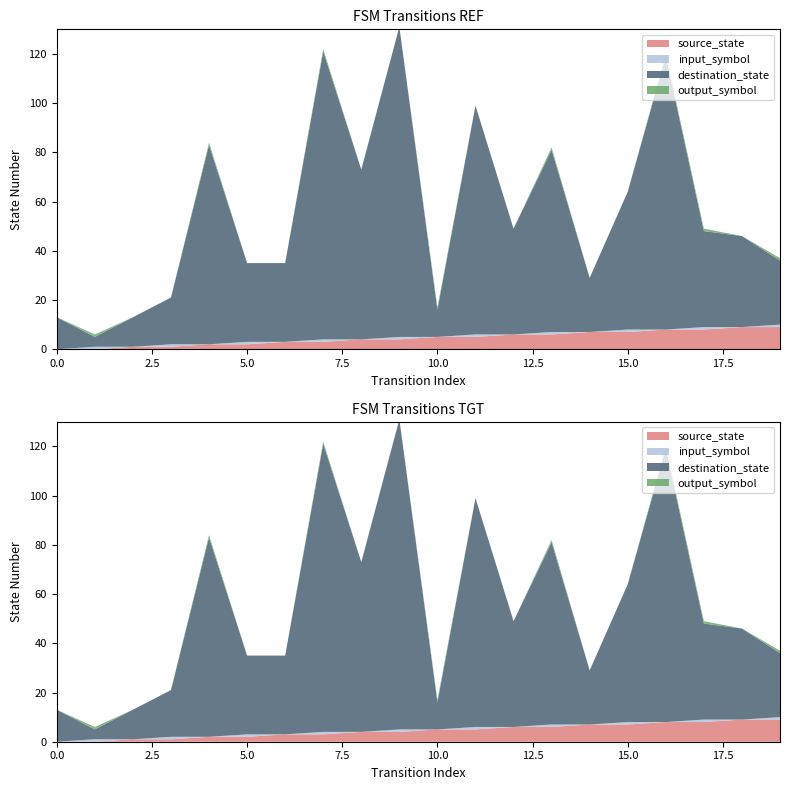

Reading left to right, extract all data points from this chart.

source_state: 0=0	1=0	2=1	3=1	4=2	5=2	6=3	7=3	8=4	9=4	10=5	11=5	12=6	13=6	14=7	15=7	16=8	17=8	18=9	19=9
destination_state: 0=13	1=4	2=12	3=19	4=81	5=32	6=32	7=117	8=69	9=126	10=11	11=93	12=43	13=74	14=22	15=56	16=111	17=39	18=37	19=26
input_symbol_num: 0=0	1=1	2=0	3=1	4=0	5=1	6=0	7=1	8=0	9=1	10=0	11=1	12=0	13=1	14=0	15=1	16=0	17=1	18=0	19=1
output_symbol: 0=0	1=1	2=0	3=0	4=1	5=0	6=0	7=1	8=0	9=0	10=1	11=0	12=0	13=1	14=0	15=0	16=1	17=1	18=0	19=1